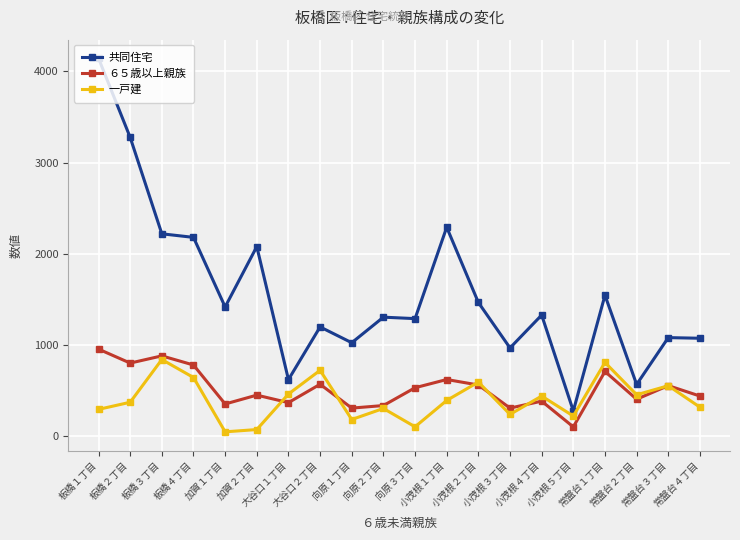

What is the maximum value shown in the chart?

4142